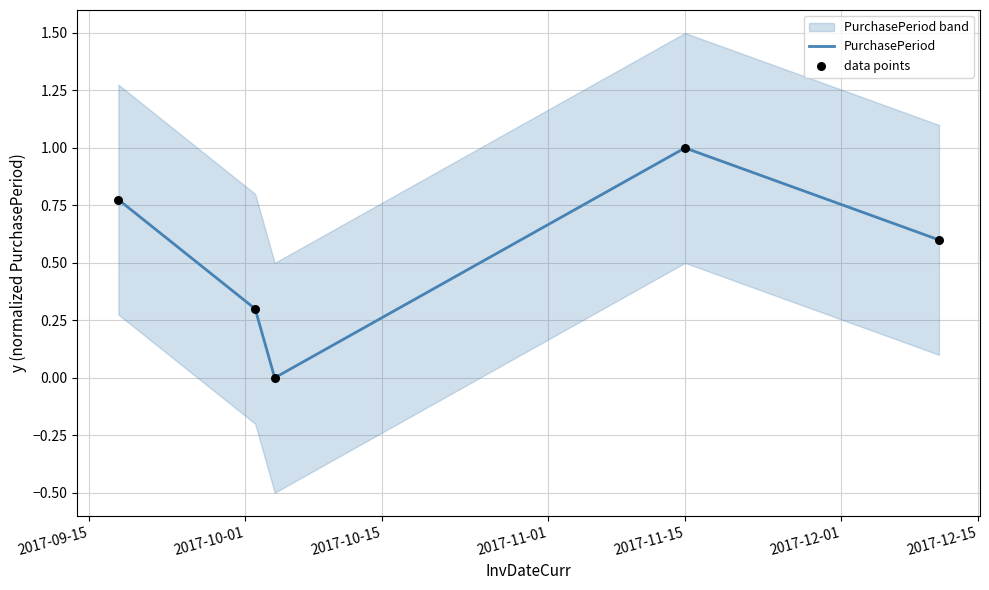

What is the maximum value for PurchasePeriod?

1.0